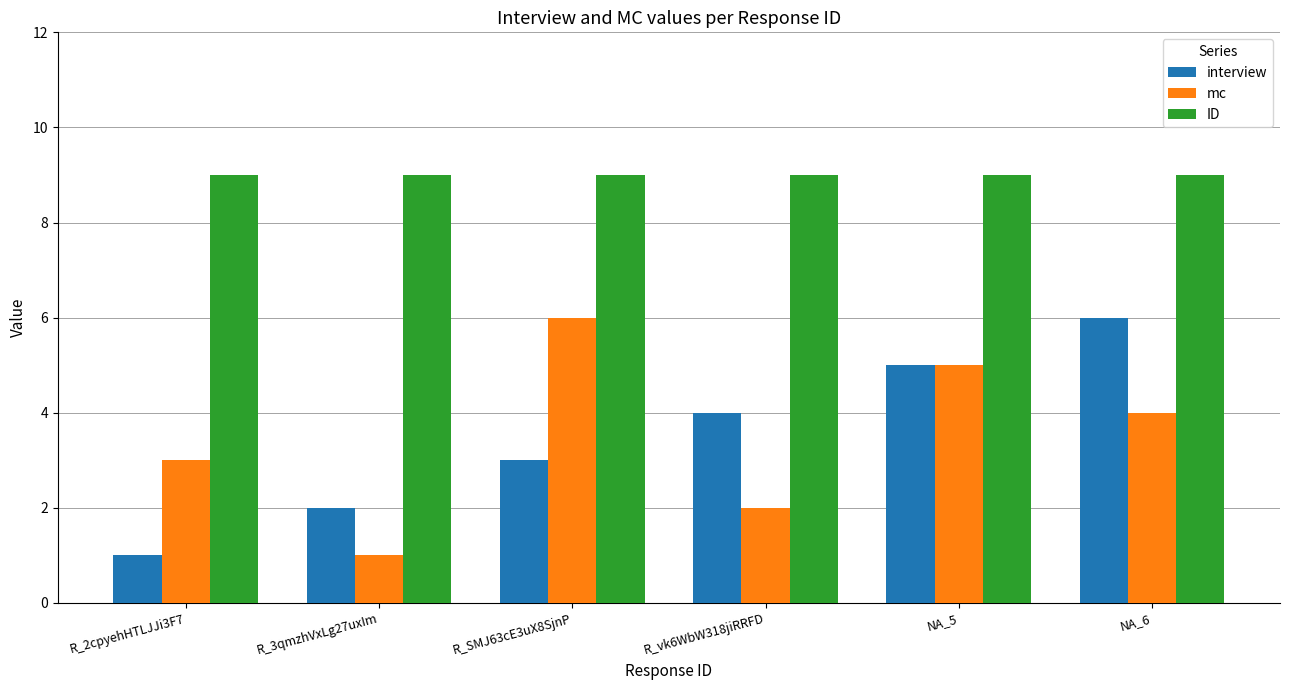

Is the value of interview at R_2cpyehHTLJJi3F7 greater than the value of mc at NA_5?

No